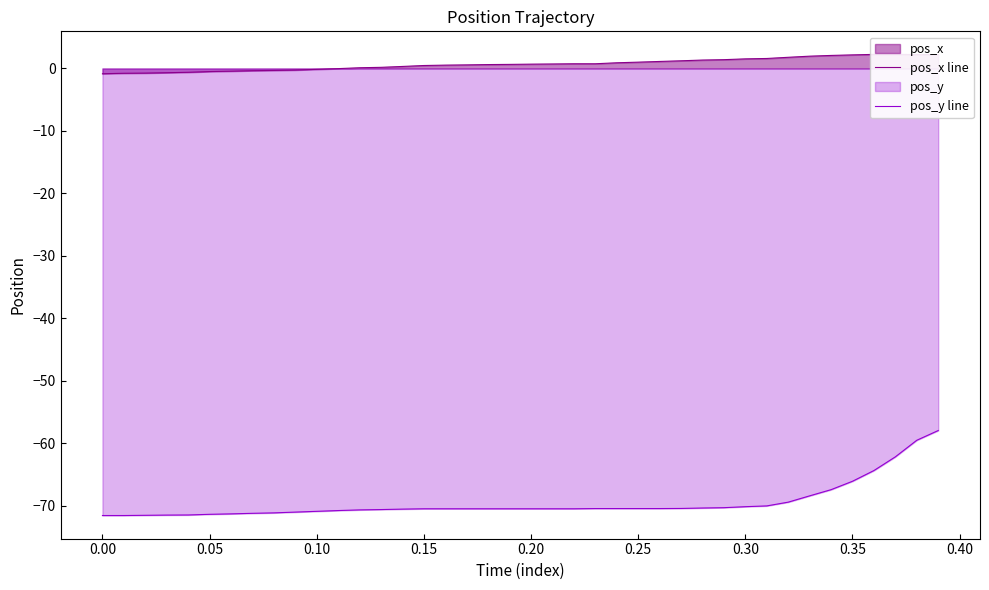

What is the maximum value for pos_x line?

2.3